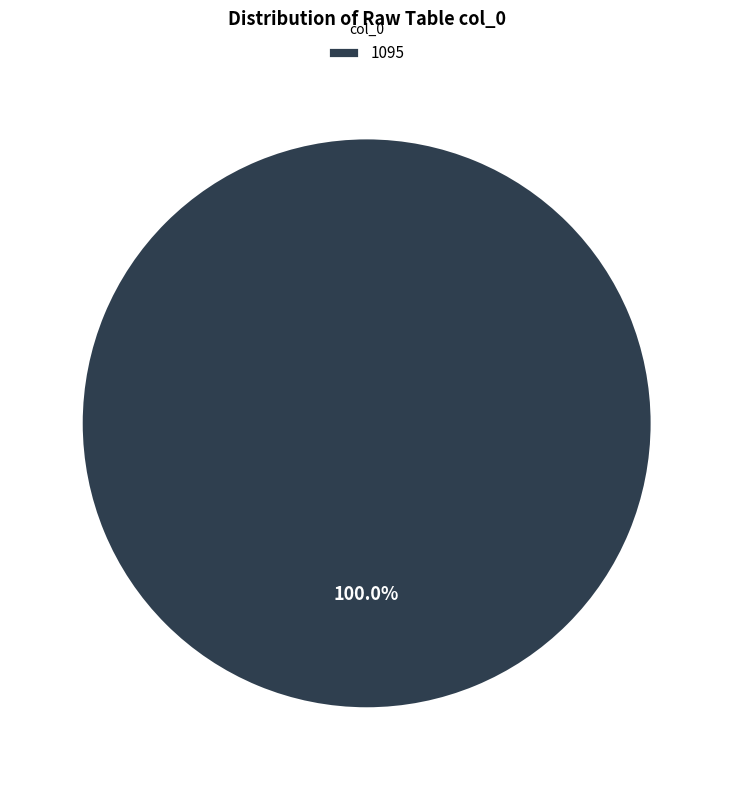

Is there any slice that represents more than half of the pie?

Yes